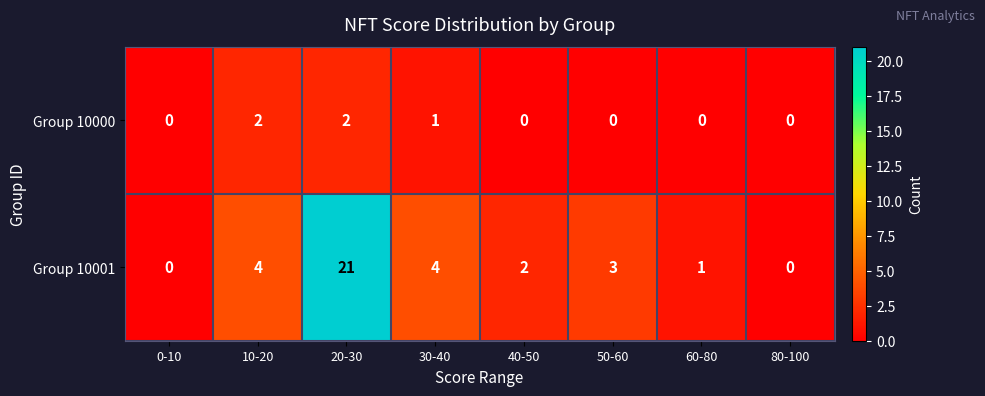

What is the average value of the Group 10001 series?

4